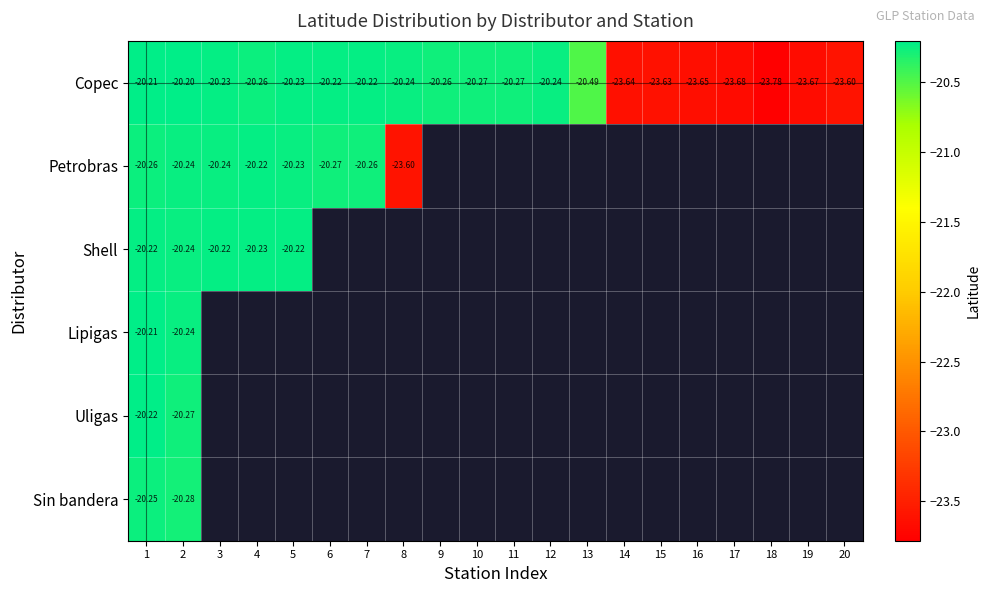

What is the greatest value displayed?

-20.2